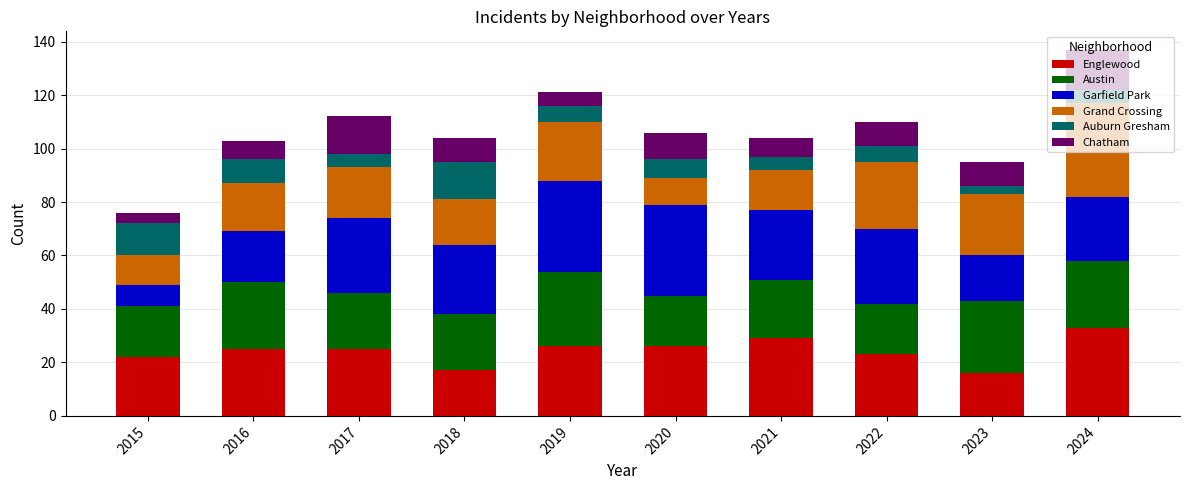

The value of Englewood at 2022 is 23. True or false?

True